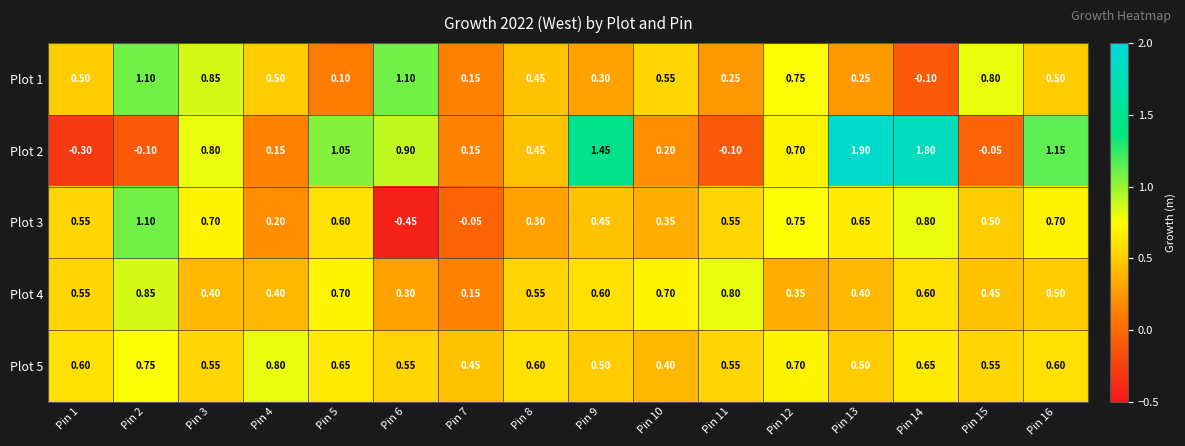

Is the value of Plot 1 at Pin 11 greater than the value of Plot 5 at Pin 2?

No